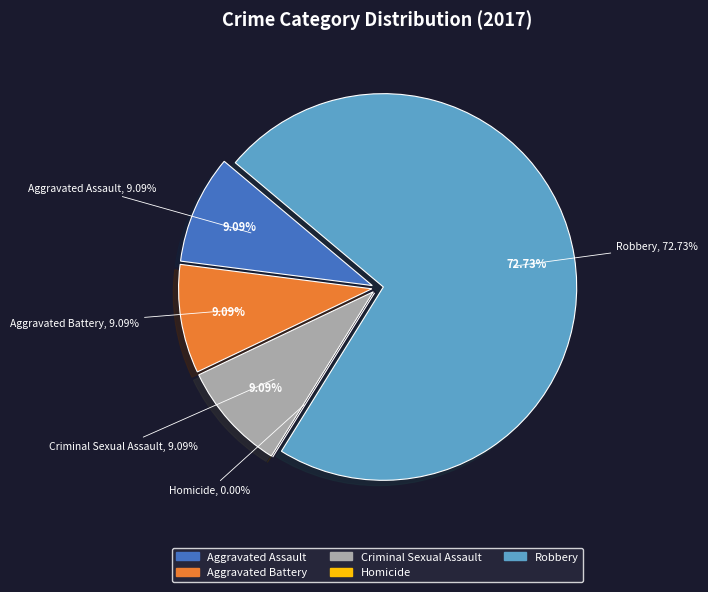

Is the sum of Aggravated Assault and Homicide greater than half?

No